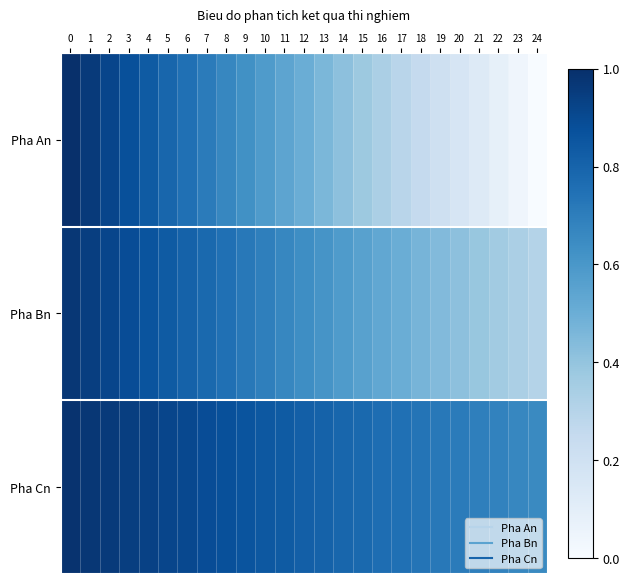

The Pha Cn series shows 0.8 at 14. True or false?

True